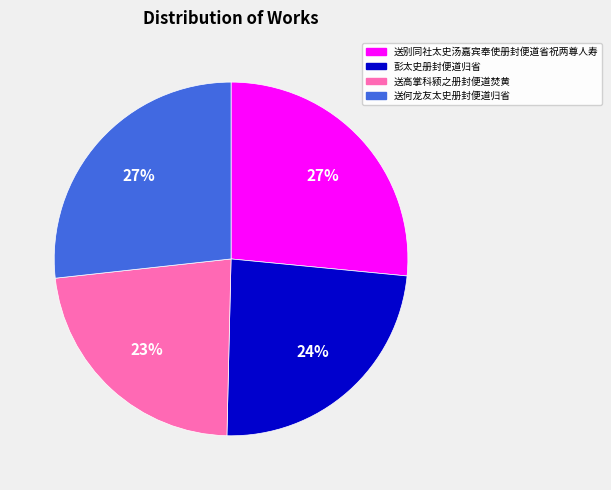

To the nearest percent, what is the difference between the largest and smallest slice percentages?

4%